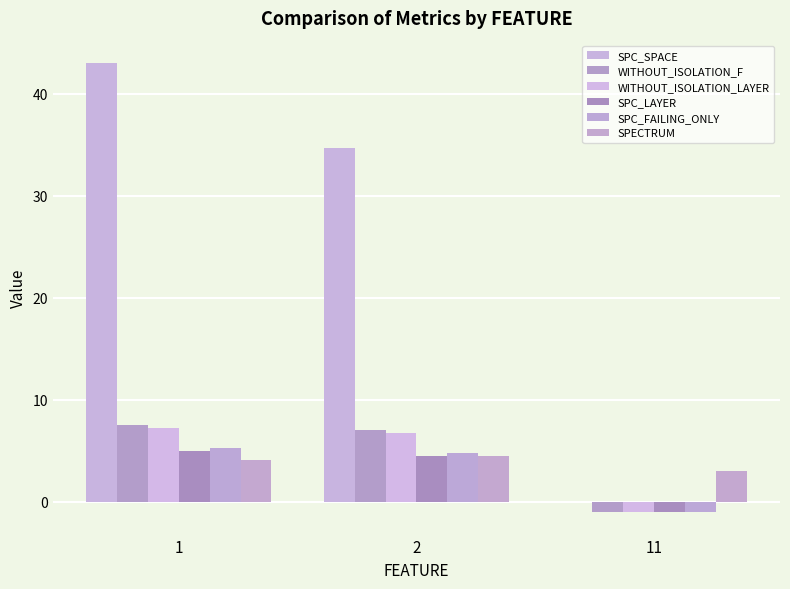

List the labels in order of SPC_FAILING_ONLY value, largest first.

1, 2, 11